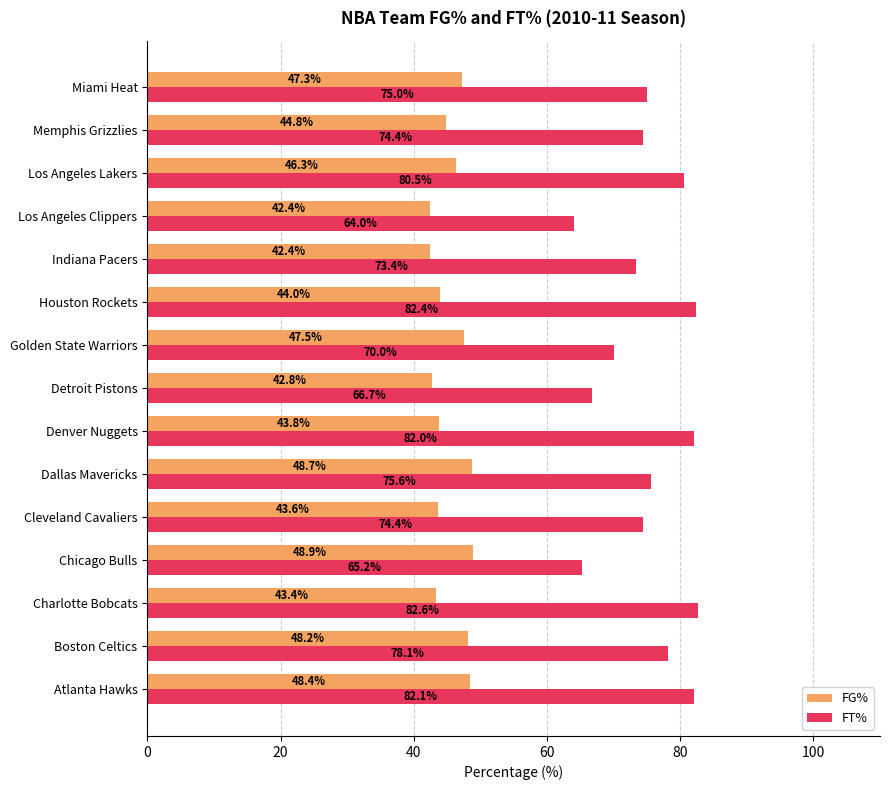

What are all the series names shown in the legend?

FG%, FT%